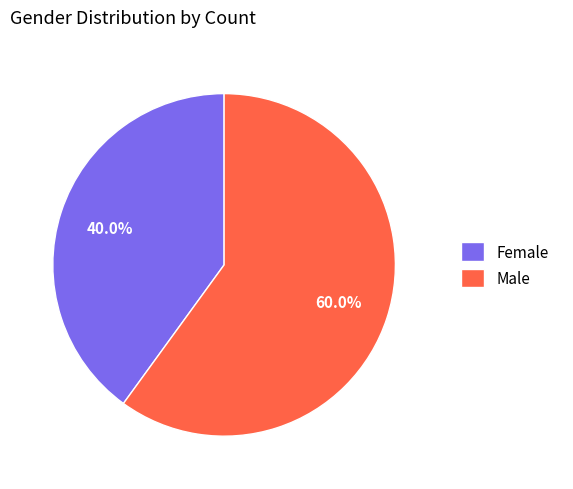

To the nearest percent, what is the average slice percentage?

50%